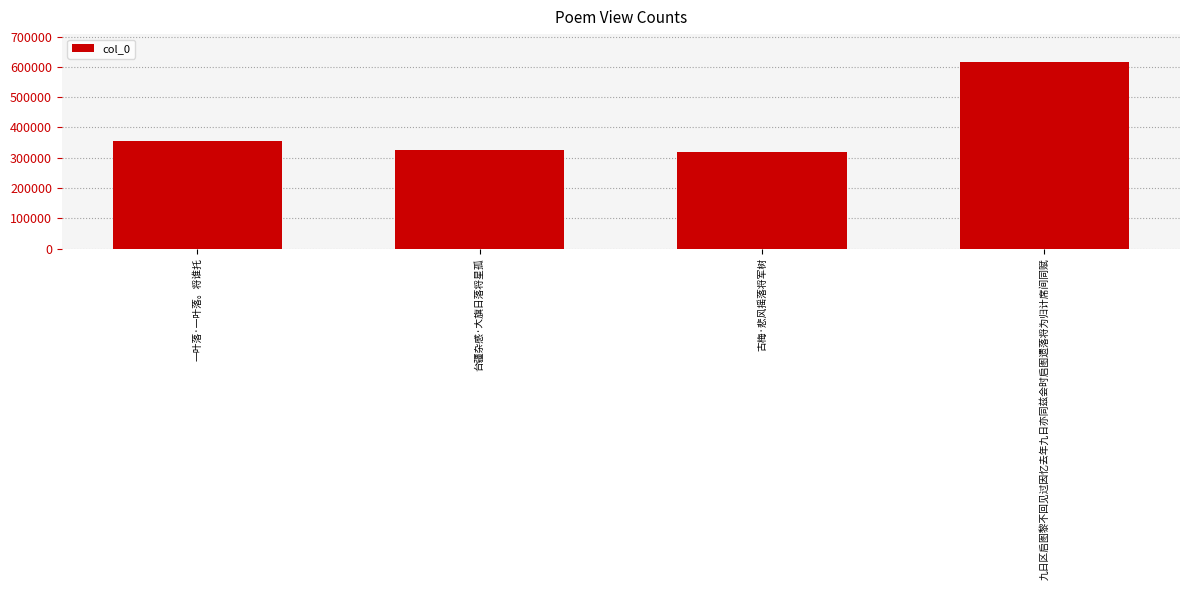

Reading left to right, transcribe all the data shown in this chart.

一叶落·一叶落。将谁托=356405	台疆杂感·大旗日落将星孤=325807	古梅·悲风摇落将军树=317555	九日区启图黎不回见过因忆去年九日亦同兹会时启图遗落将为归计席间同赋=615974